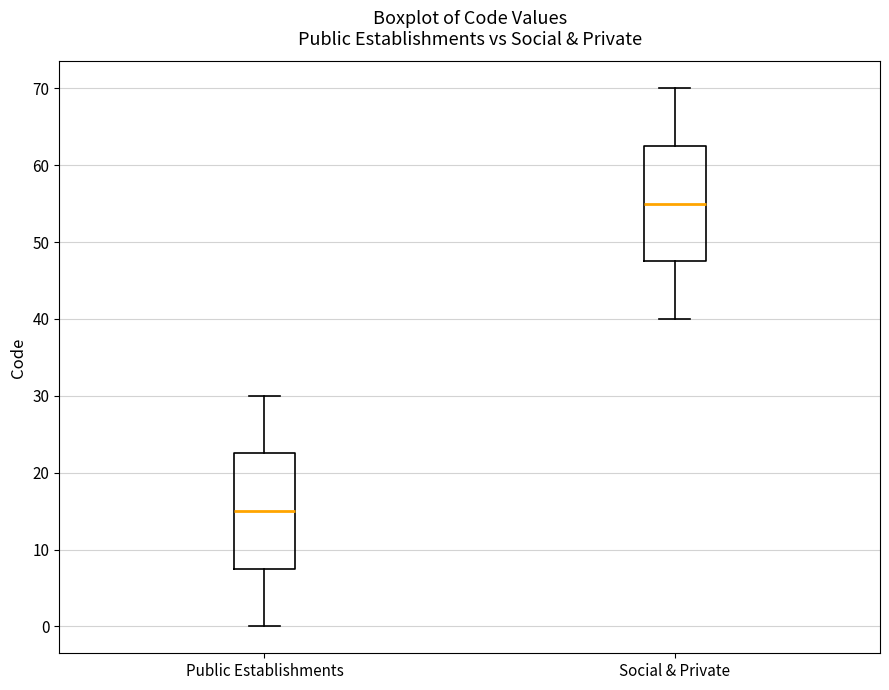

Reading left to right, read every box against the y-axis: the position of its median line, the range the box covers, and the ends of its whiskers. The values are not printed on the chart, so give them approximately, as read against the axis.

Public Establishments: median 15, box 8 to 23, whiskers 0 to 30
Social & Private: median 55, box 48 to 63, whiskers 40 to 70